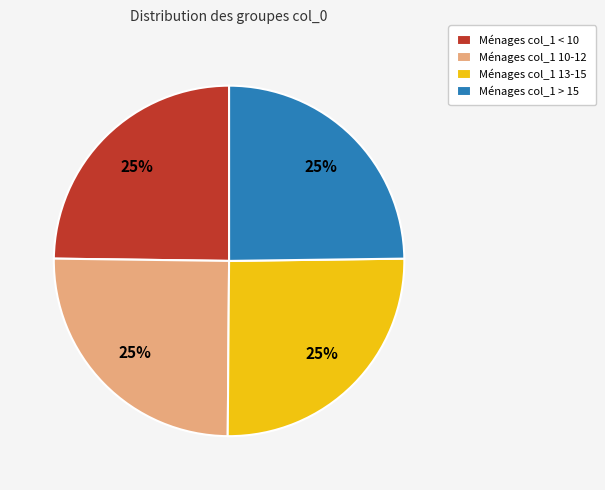

Does Ménages col_1 13-15 represent more than half of the total?

No